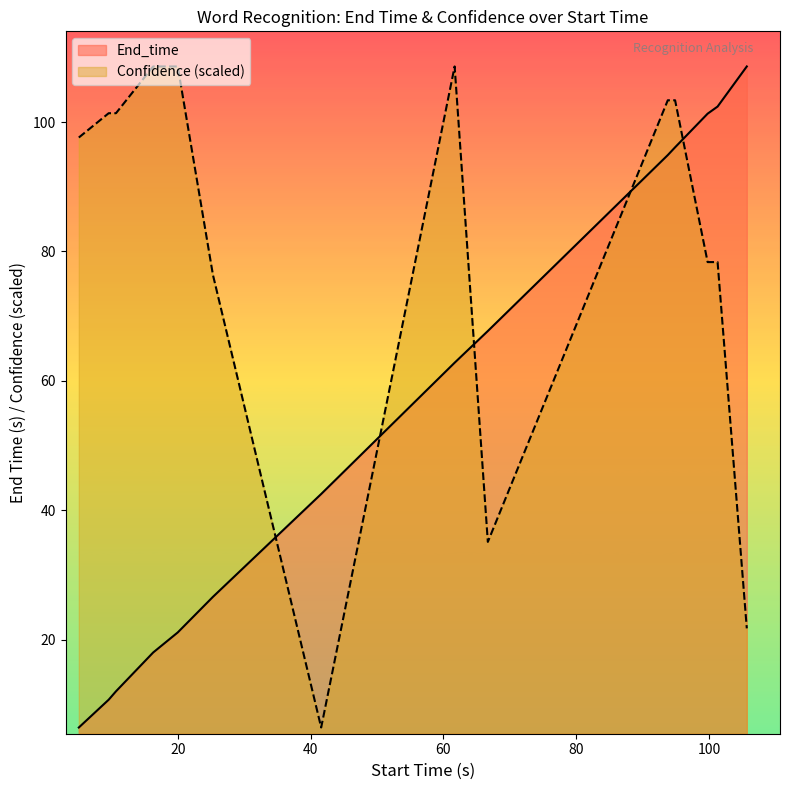

Is the value of Confidence at schizophrenic greater than the value of End_time at heart attack?

Yes